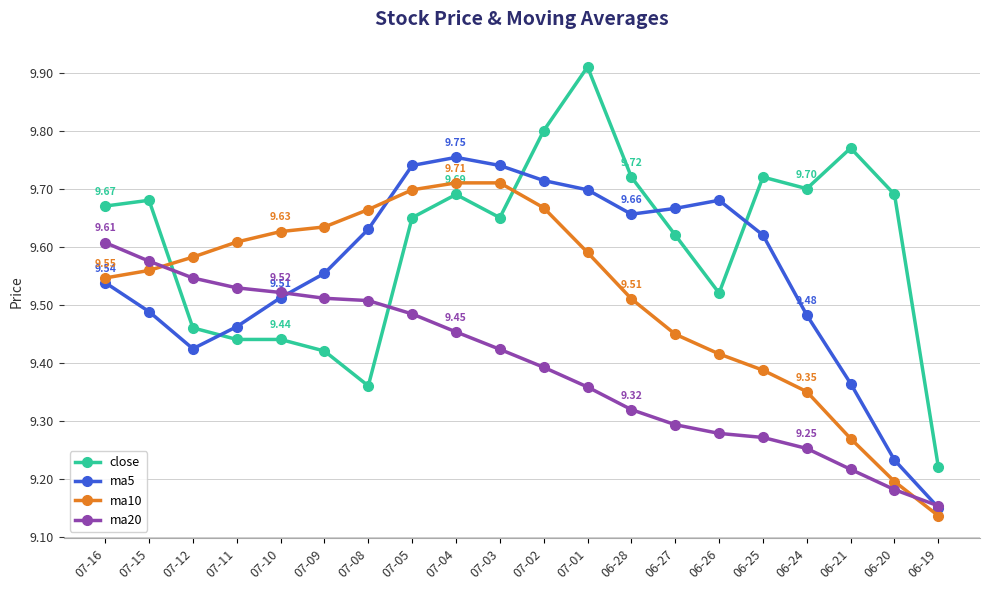

Rank the series by their average value, from lowest to highest.

ma20, ma10, ma5, close